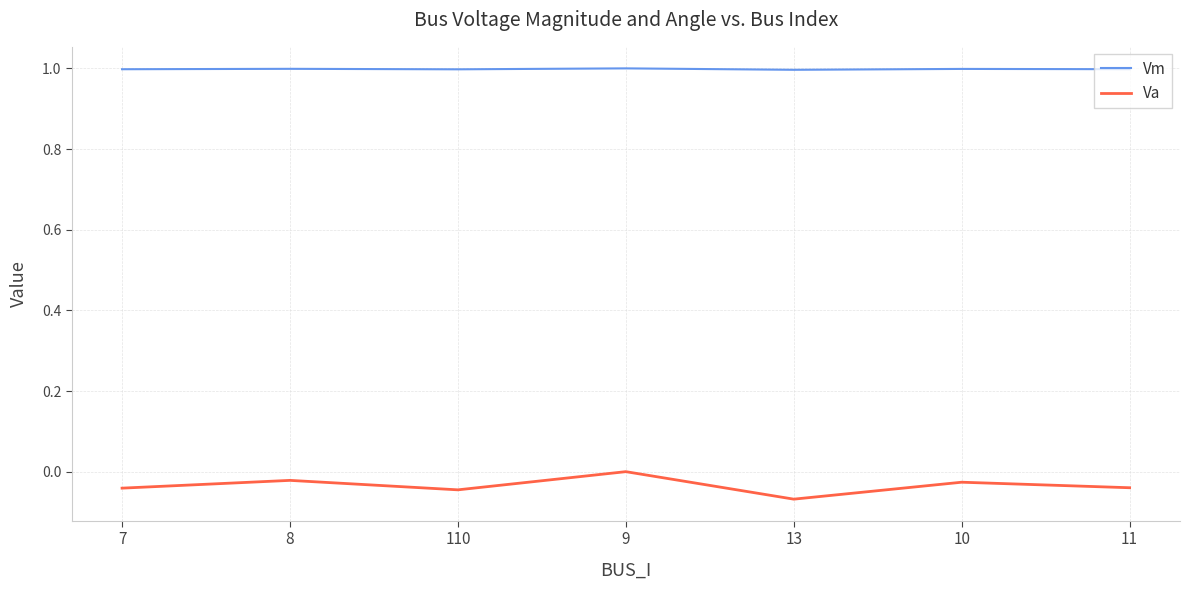

Rank the series by their maximum value, from lowest to highest.

Va, Vm